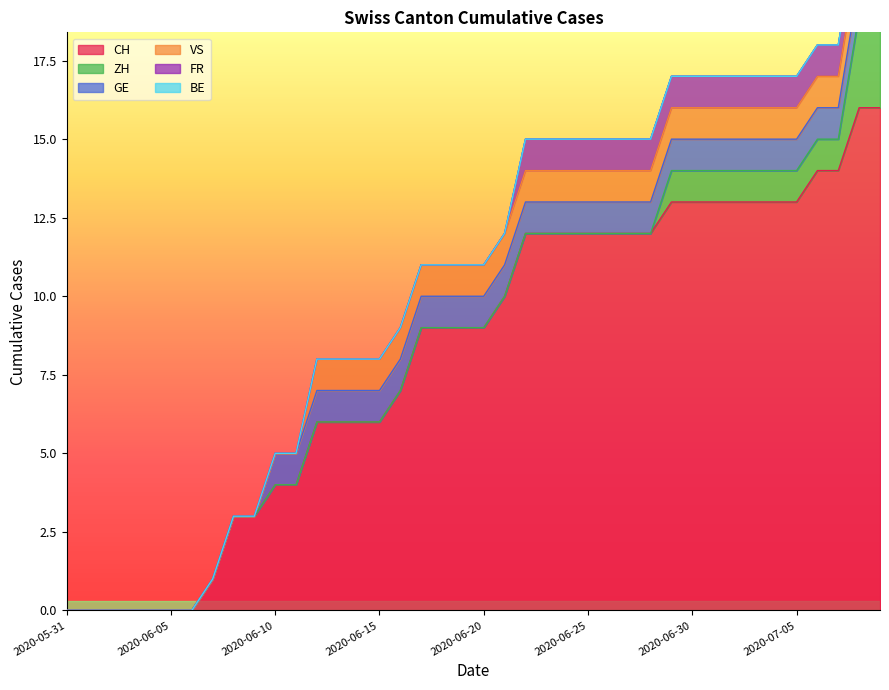

What is the total value across all series at 2020-06-07?

1